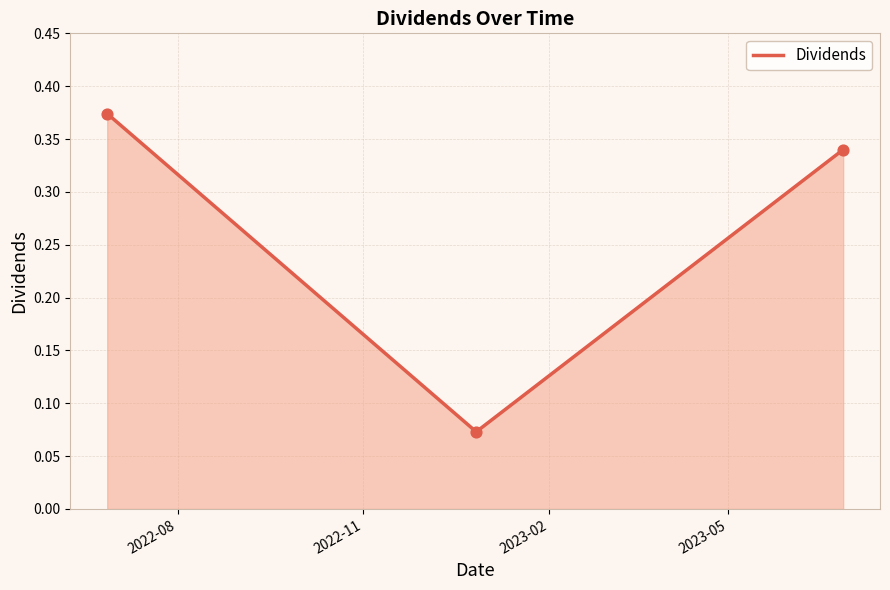

What is the sum of all values?

0.8